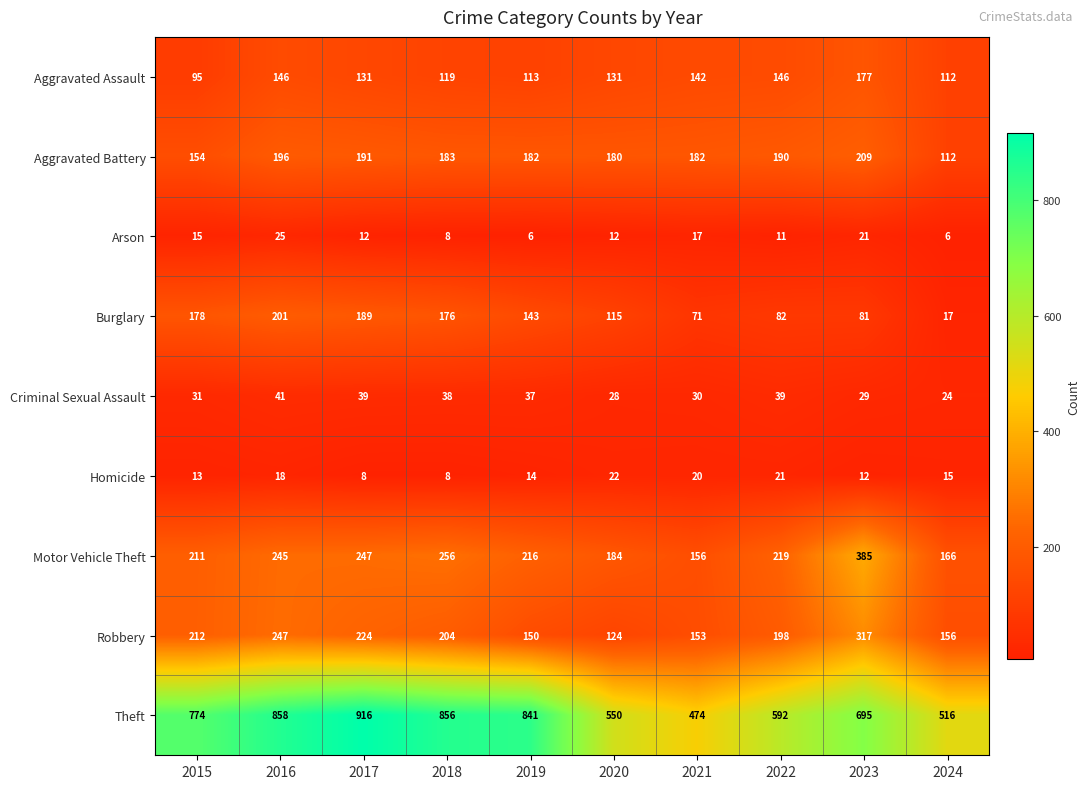

What is the sum of all Burglary values?

1253